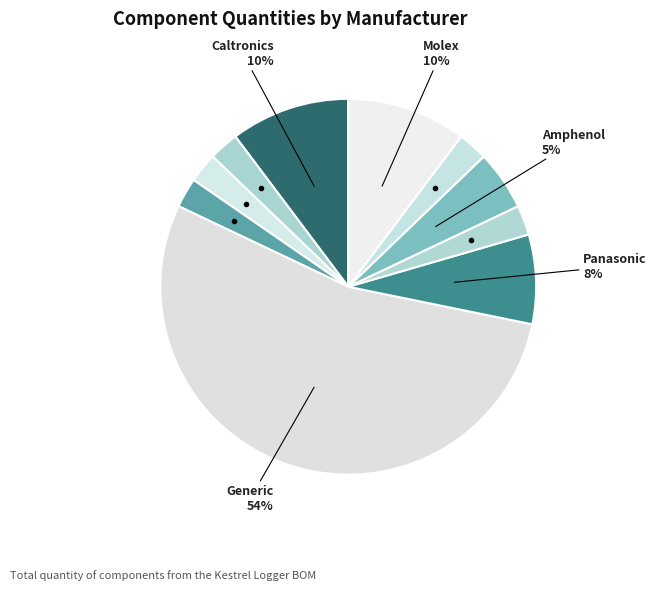

Which slice is the largest?

Generic